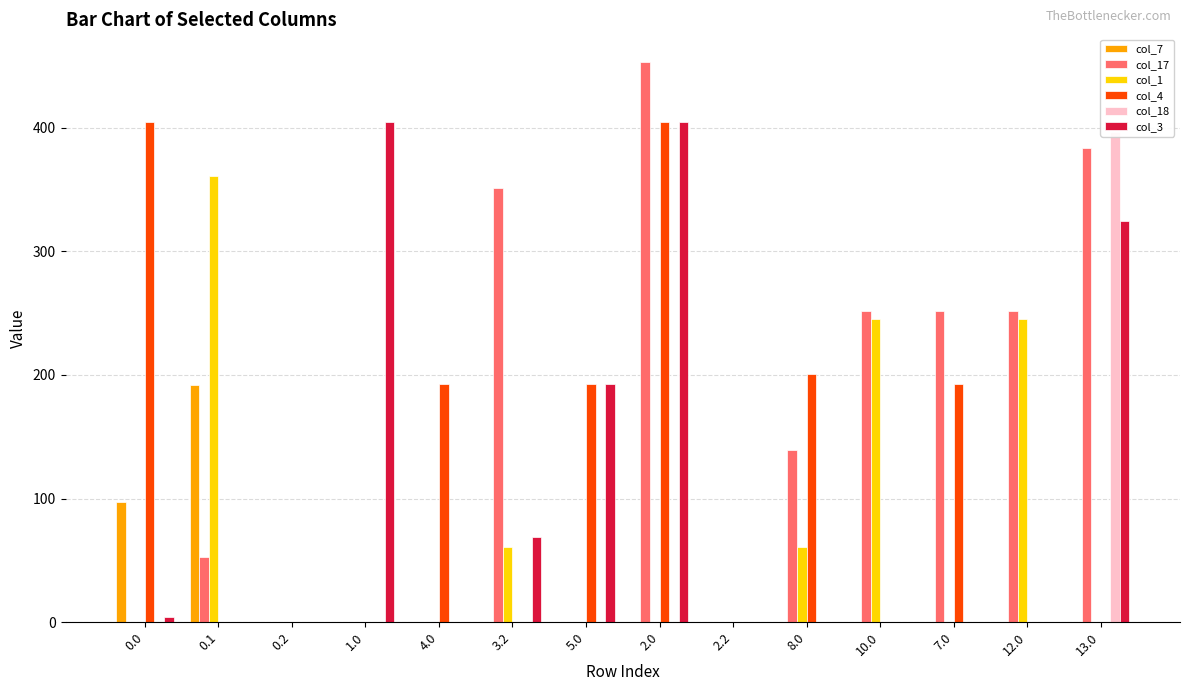

Are the bars grouped side by side (vs. stacked)?

Yes